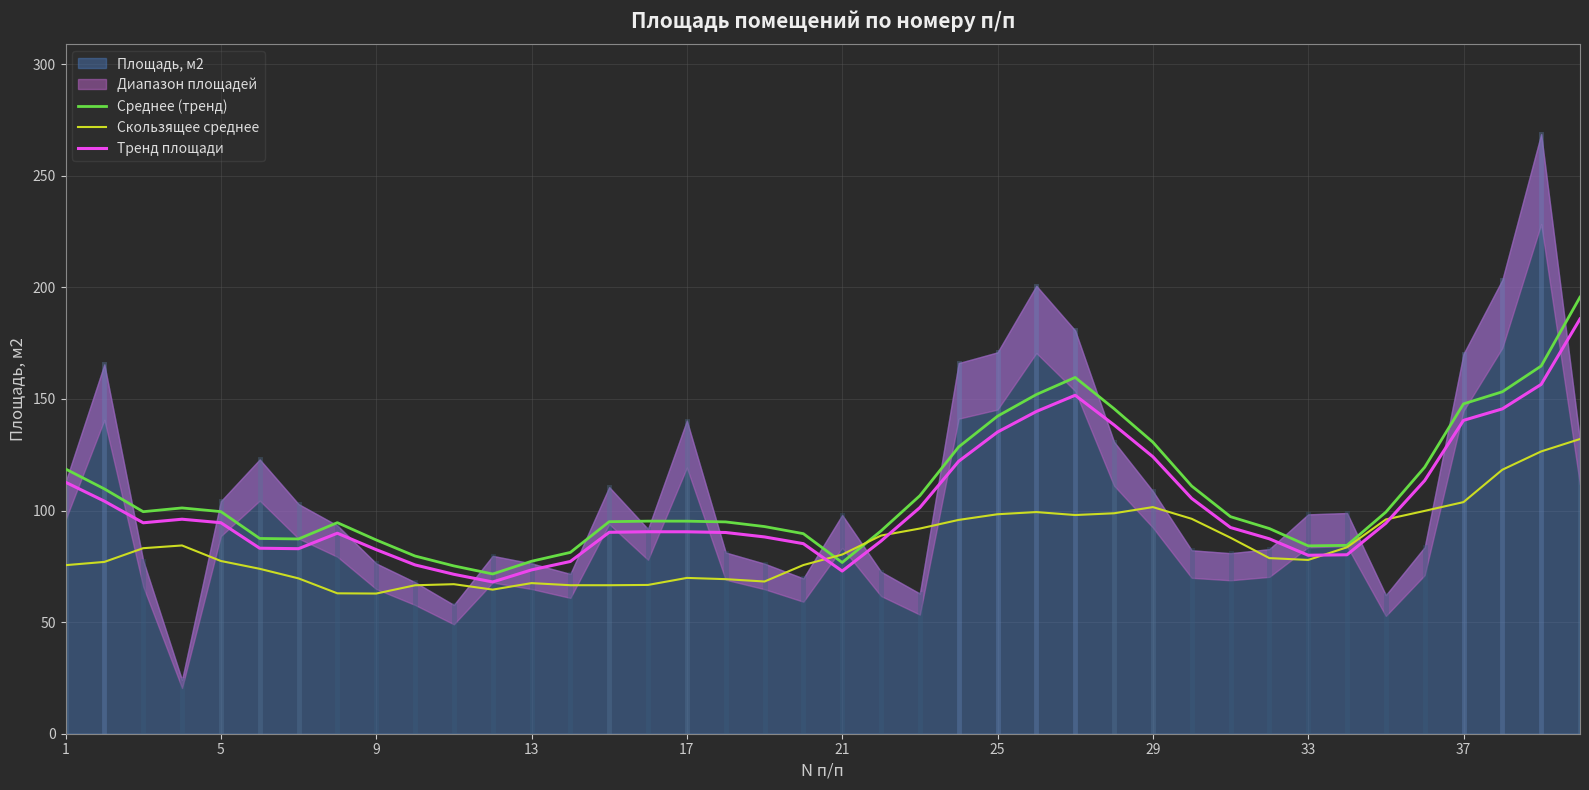

What is the minimum value for Скользящее среднее?

62.8